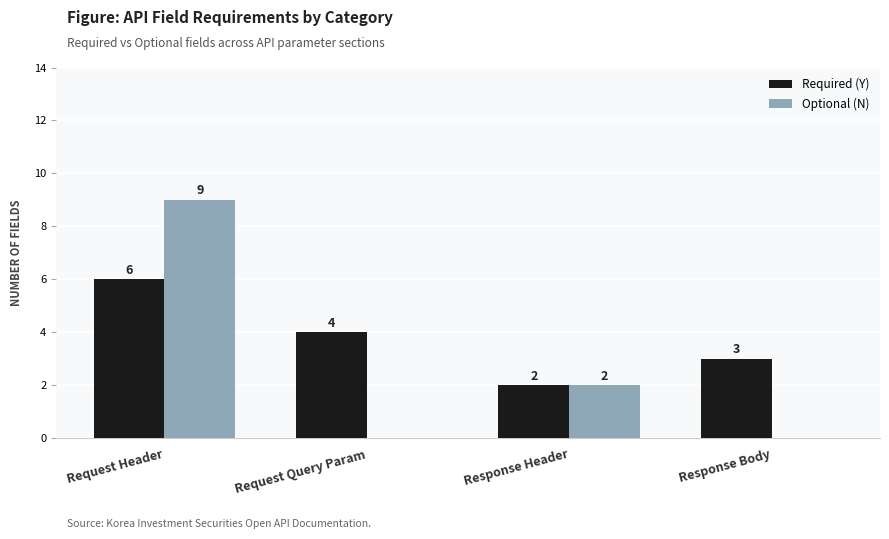

What is the total value across all series at Request Query Param?

4